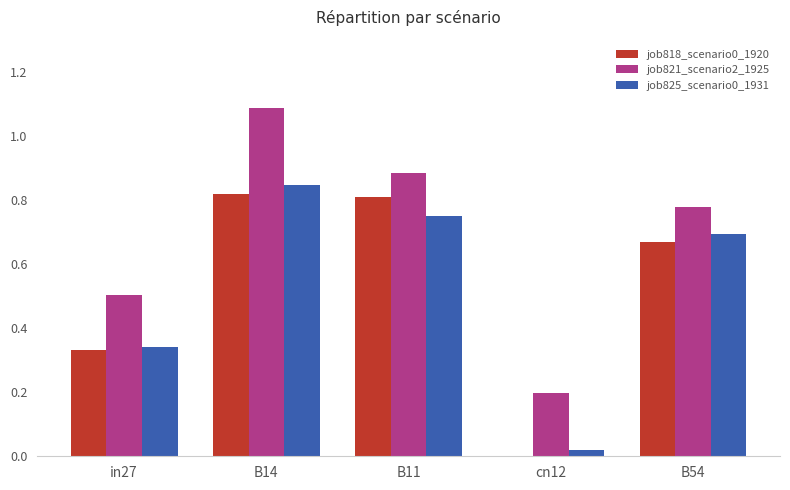

What is the sum of all job825_scenario0_1931 values?

2.6